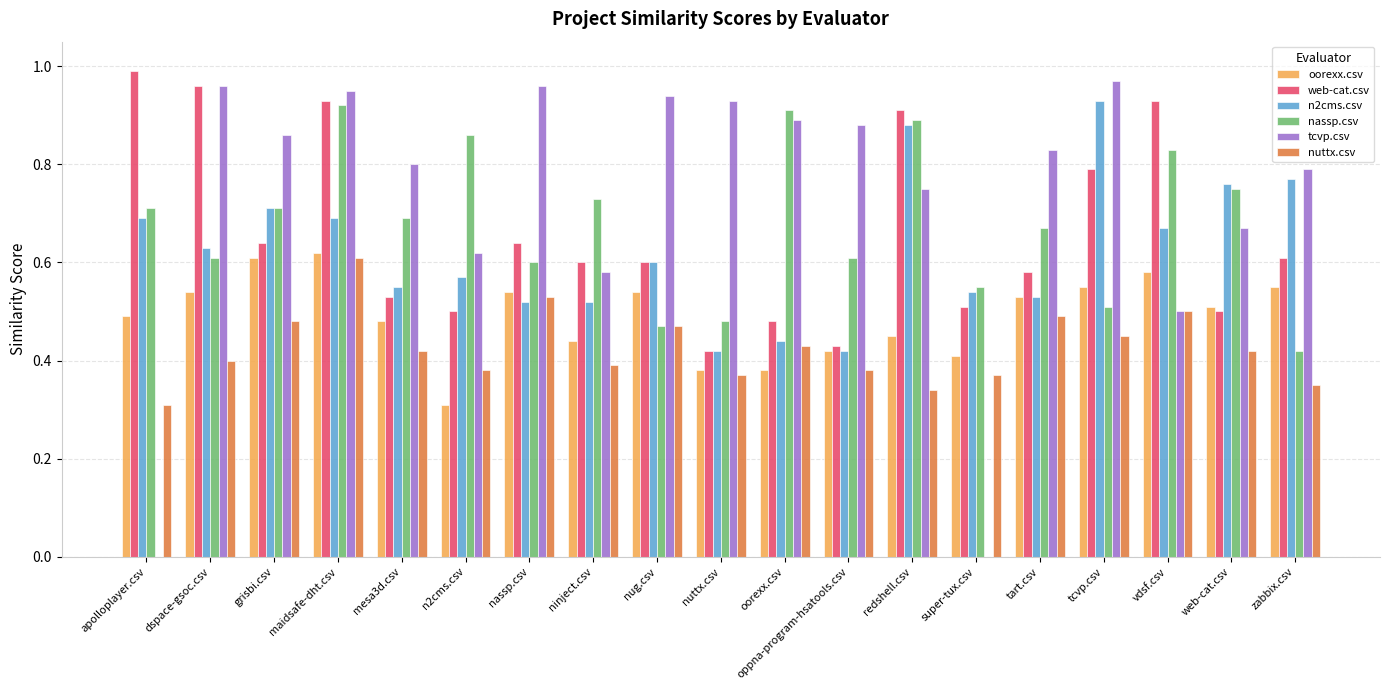

Between vdsf.csv and zabbix.csv, which series saw the biggest shift?

nassp.csv